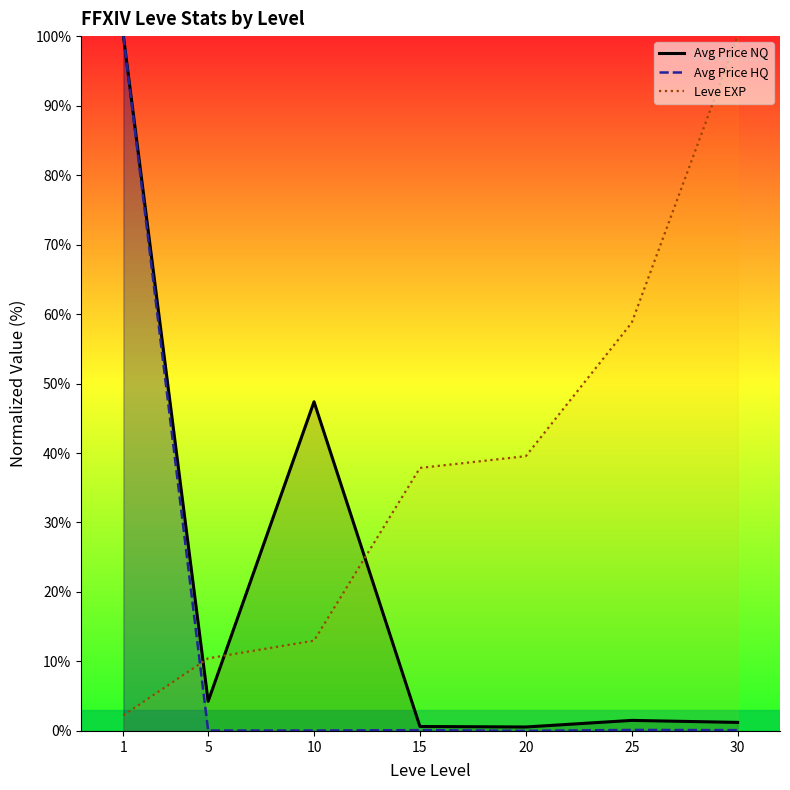

What are all the series names shown in the legend?

Avg Price NQ, Avg Price HQ, Leve EXP